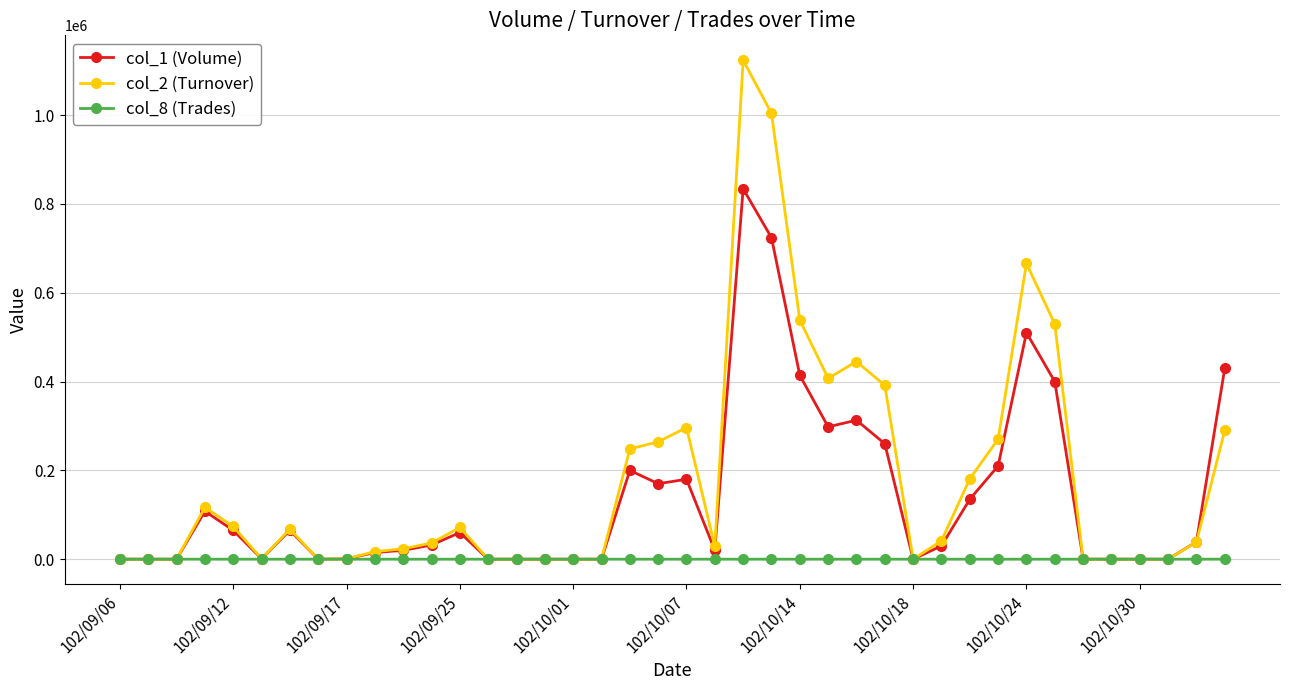

What is the difference between the maximum and minimum values in the col_8 (Trades) series?

22